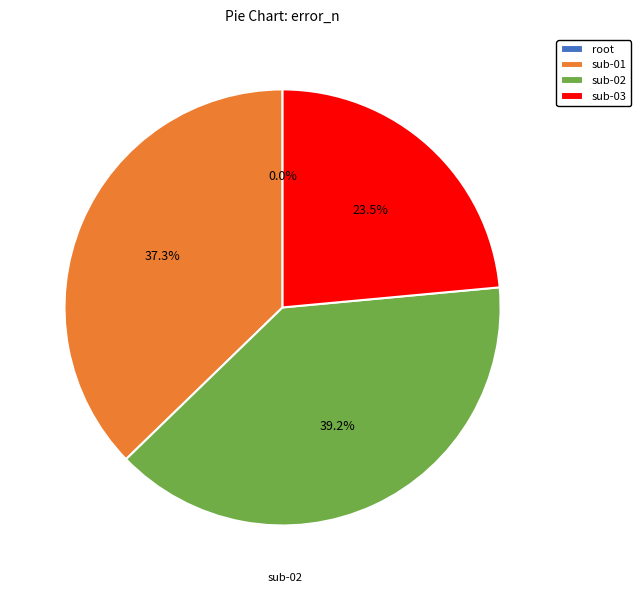

Is there a majority slice in this chart?

No